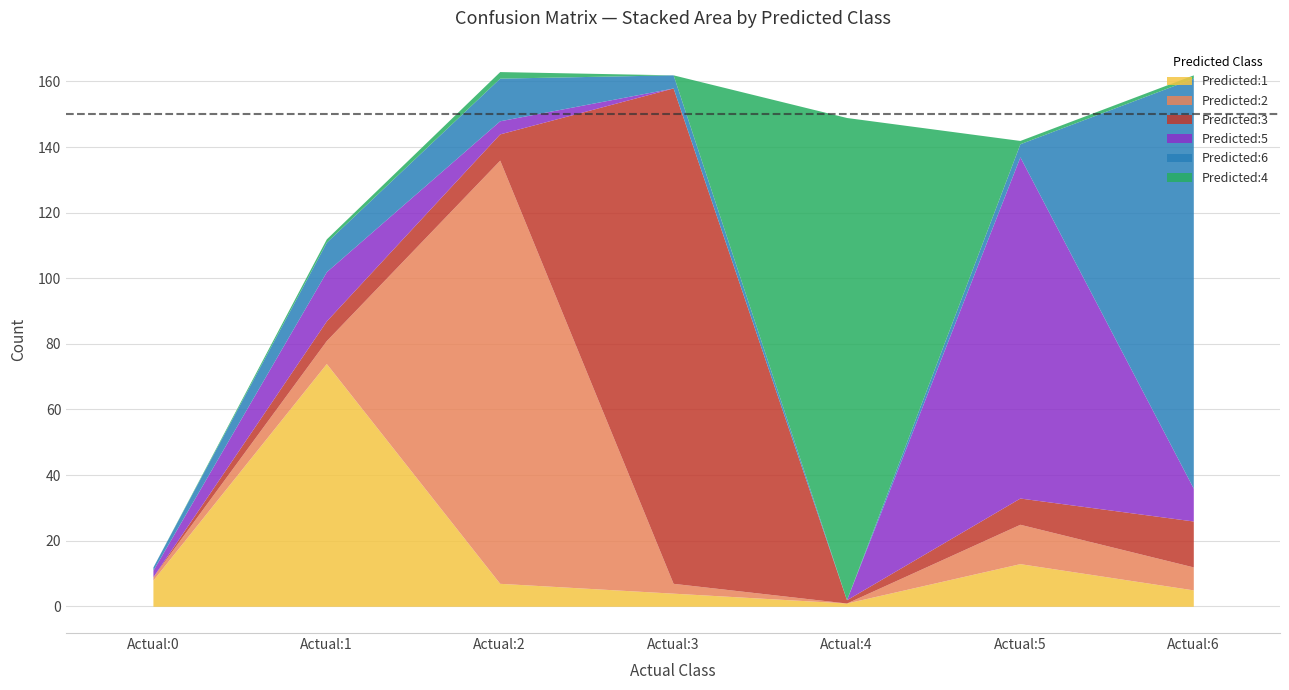

True or false: Predicted:3 and Predicted:6 intersect in this chart.

True